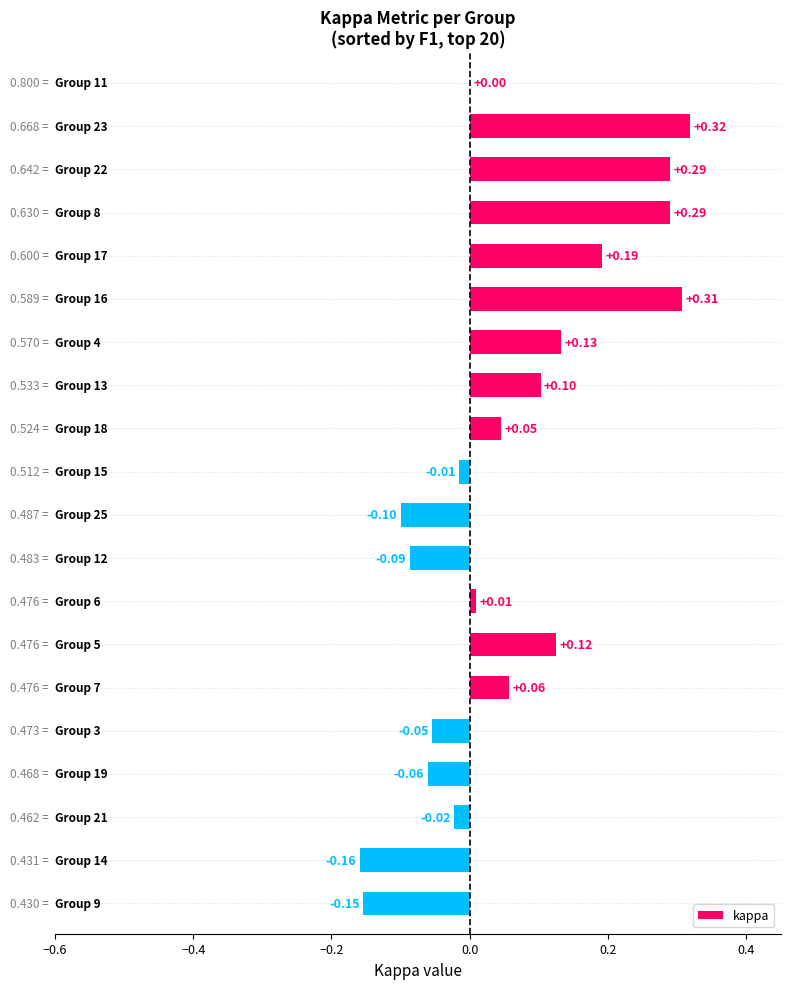

How many data points does each series have?

20